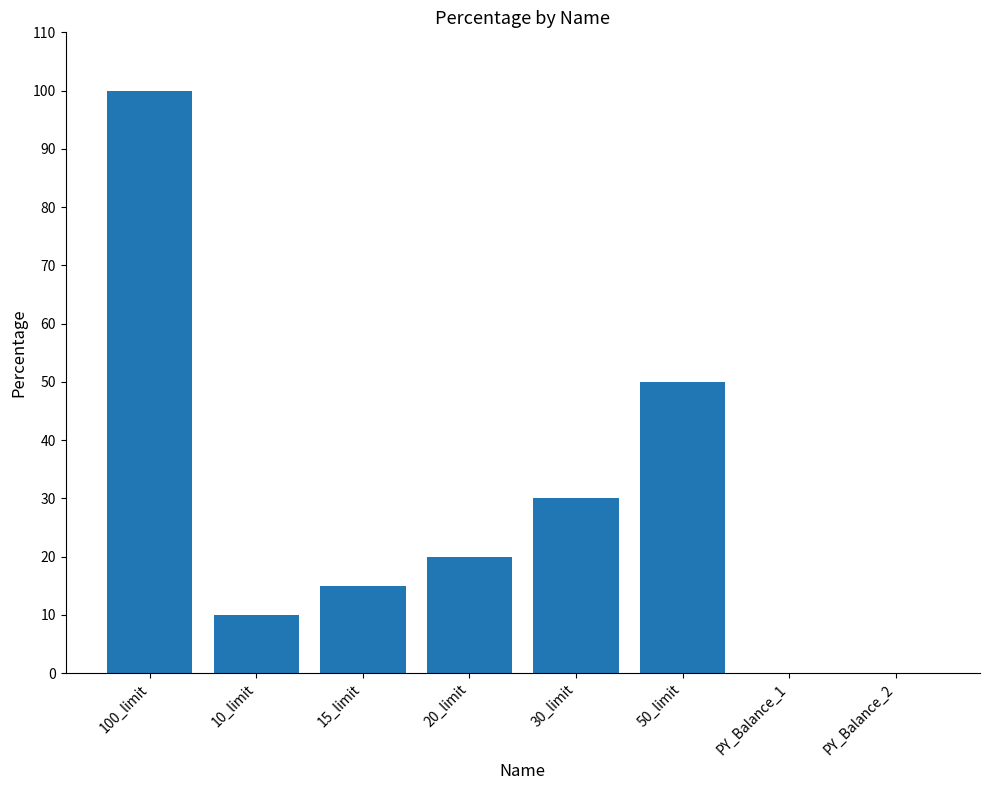

How many categories are shown in the chart?

8